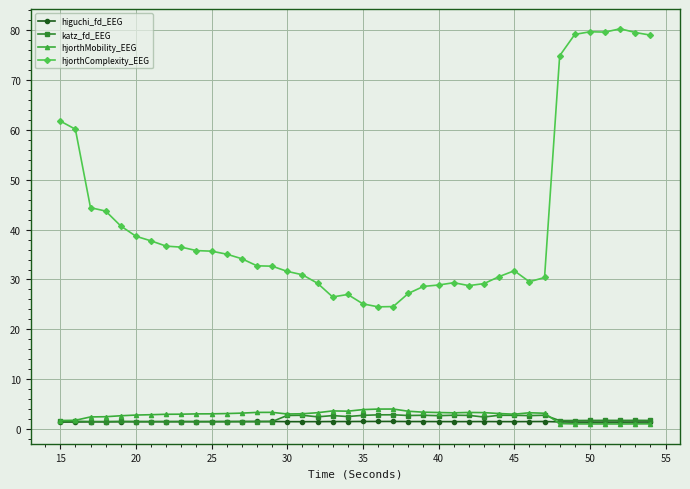

True or false: higuchi_fd_EEG and hjorthComplexity_EEG intersect in this chart.

False